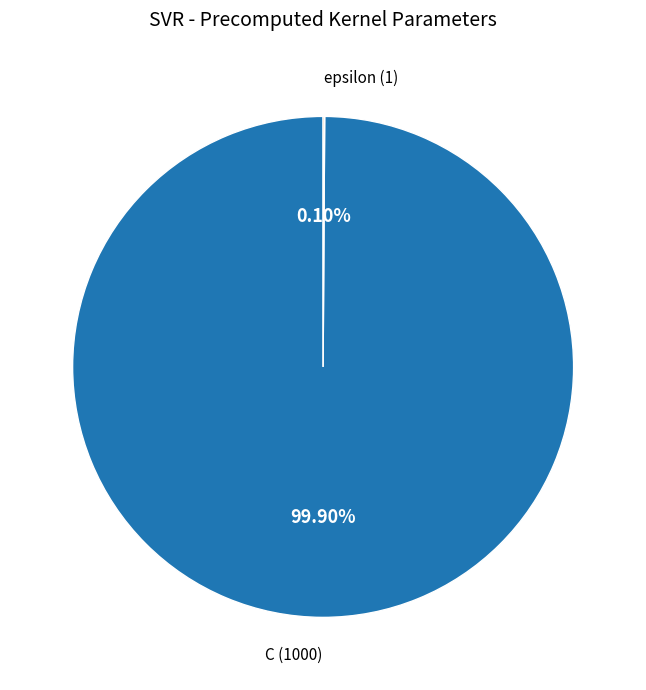

Is there a majority slice in this chart?

Yes